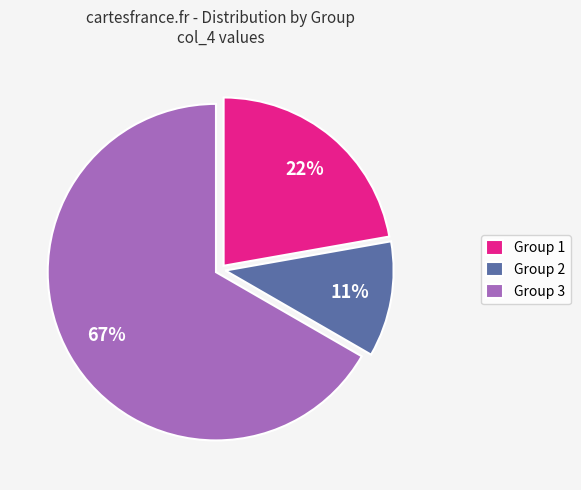

How many slices are in this pie chart?

3